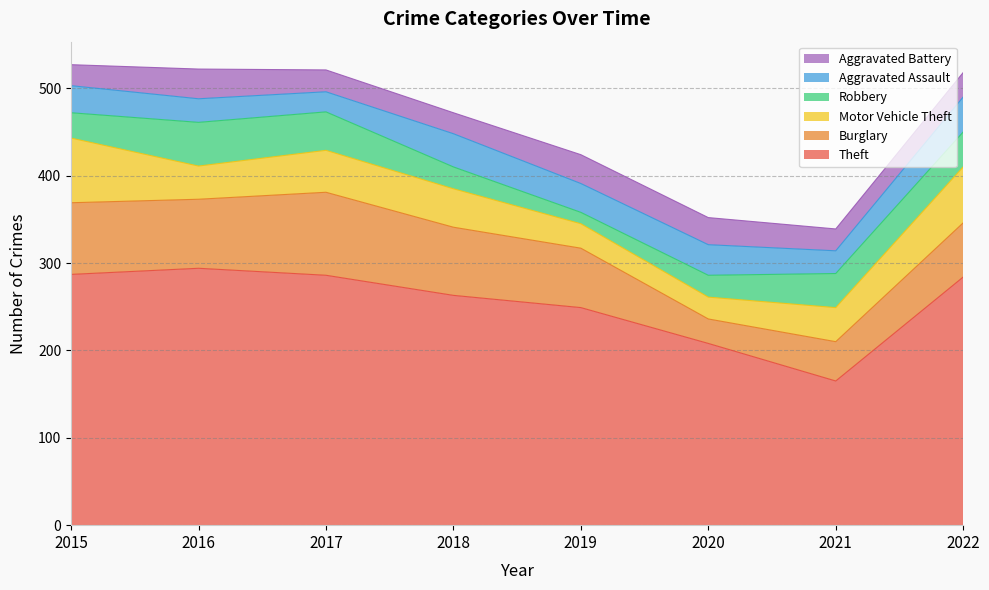

Where do Aggravated Assault and Aggravated Battery first cross each other?

2015 and 2016